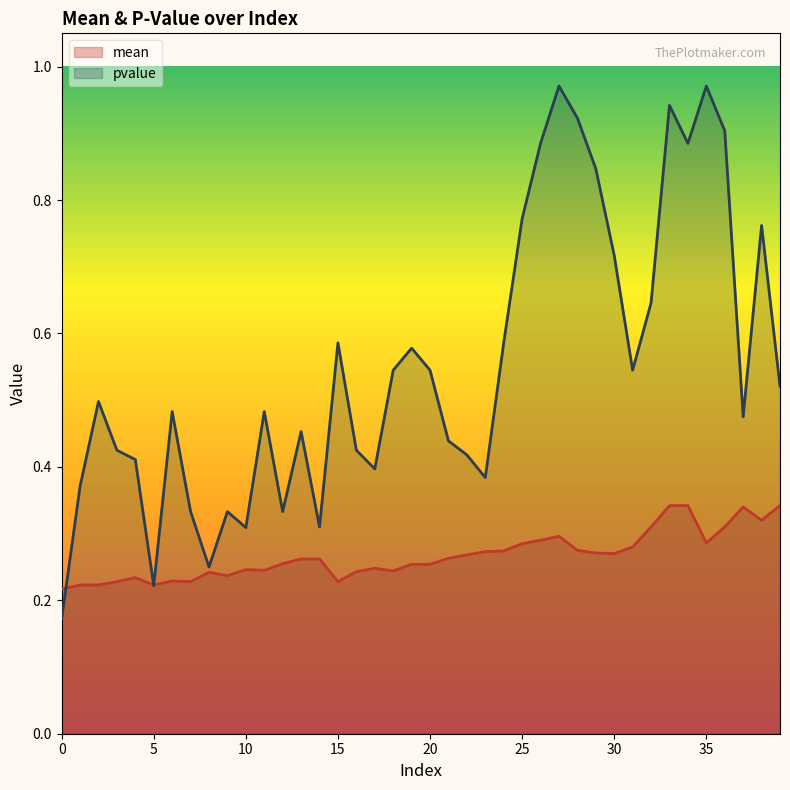

After their last crossing, which series has the higher values: mean or pvalue?

pvalue